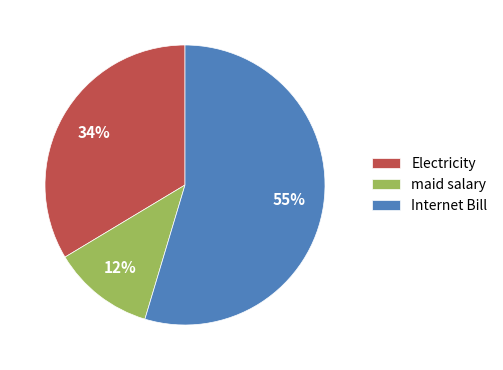

Which has a higher value, Electricity or maid salary?

Electricity